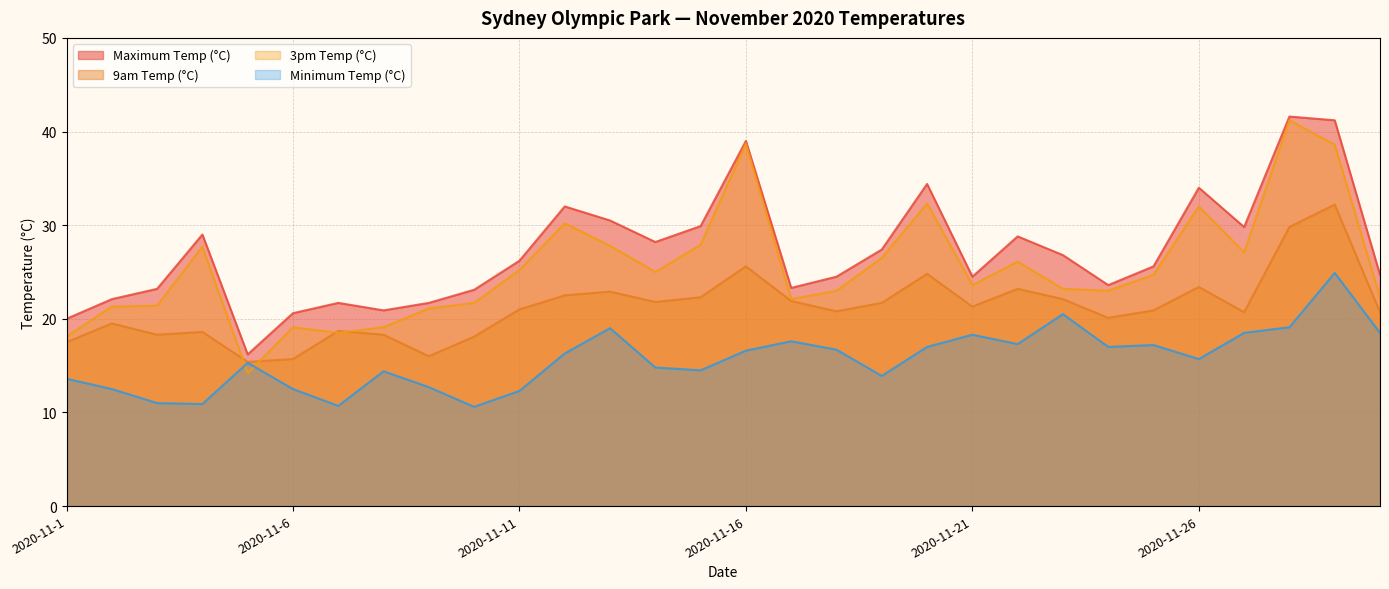

What is the value of the Maximum Temp (°C) point at the 7th from the left?

21.7